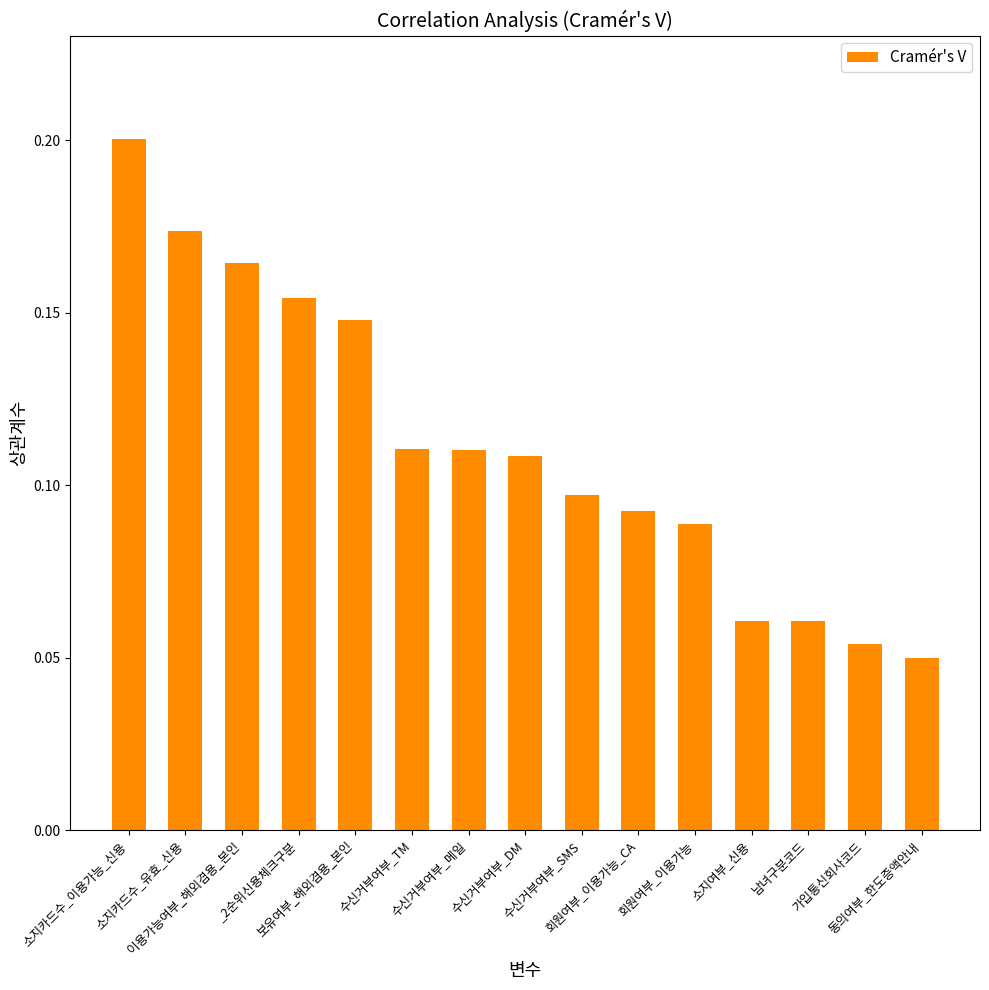

Count the number of categories in the chart.

15